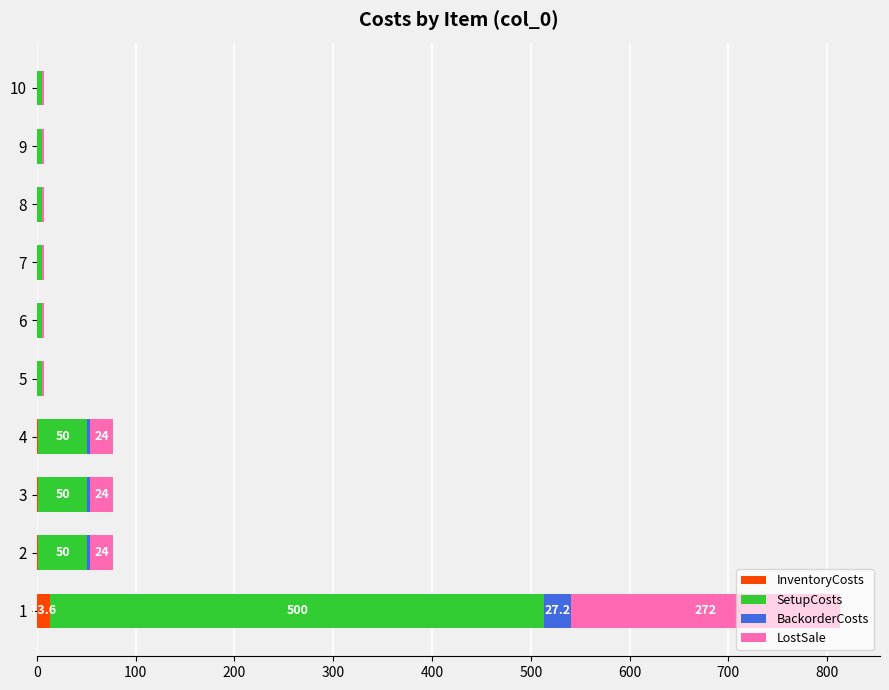

Count the number of categories in the chart.

10